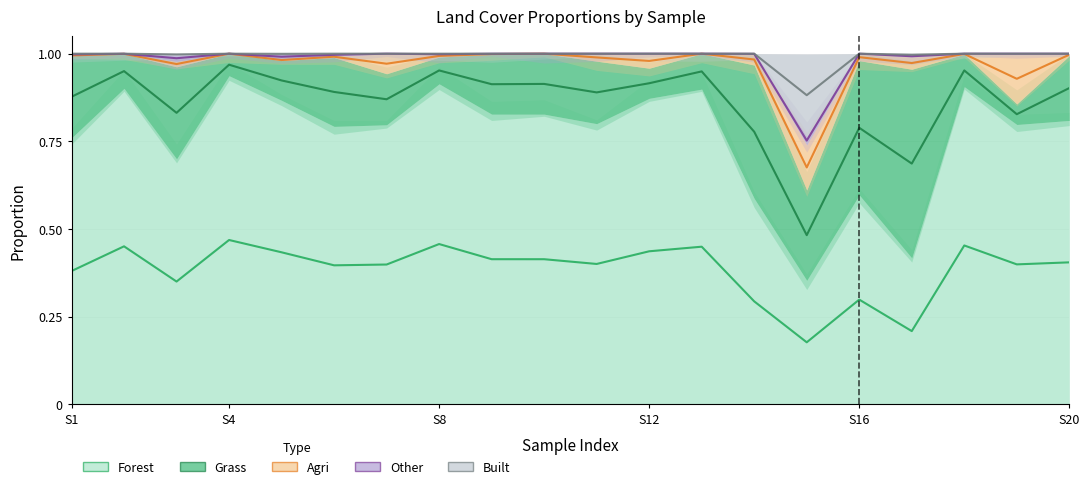

What is the sum of all agri values?

0.5